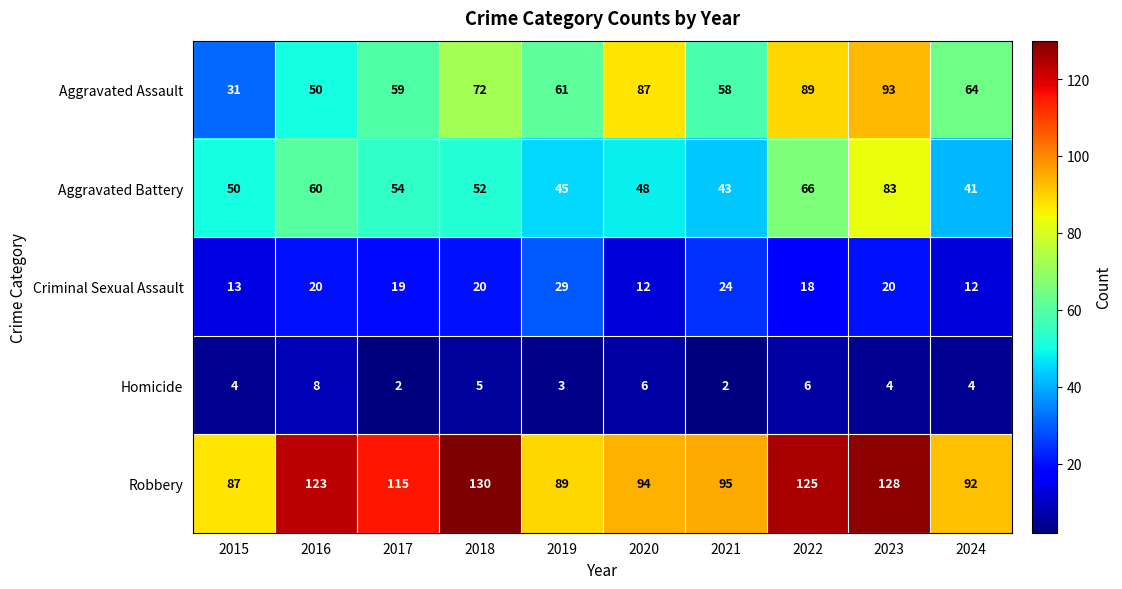

At which category does the chart reach its peak across all series?

2018